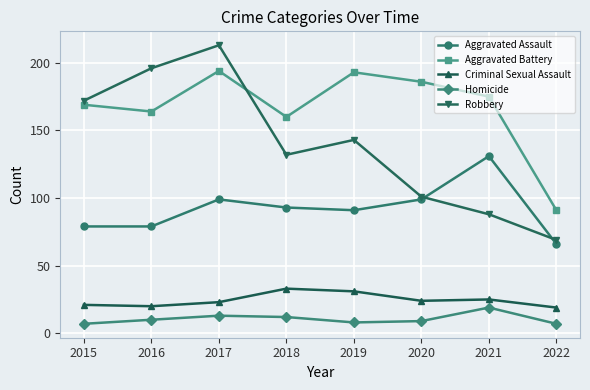

What is the value of the Homicide point at the 3rd from the left?

13